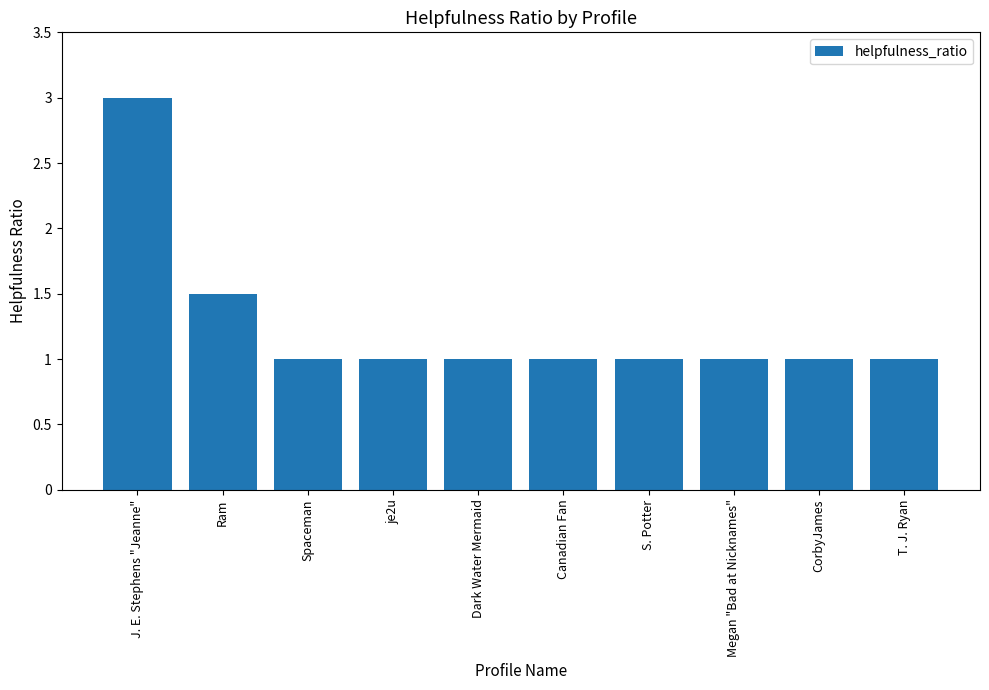

What is the ratio of the value at Canadian Fan to the value at Spaceman?

1.0